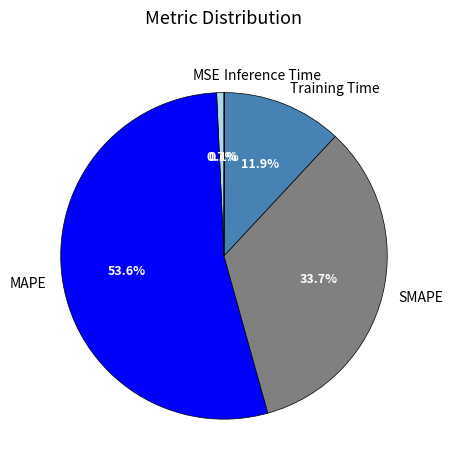

Is the sum of MSE and MAPE greater than half?

Yes